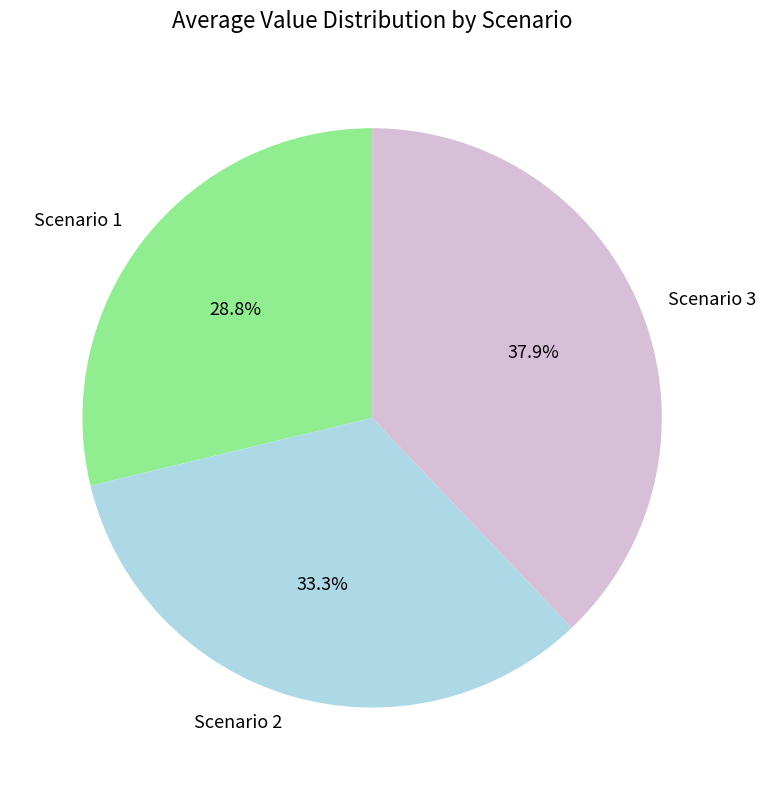

How many segments does this pie chart have?

3